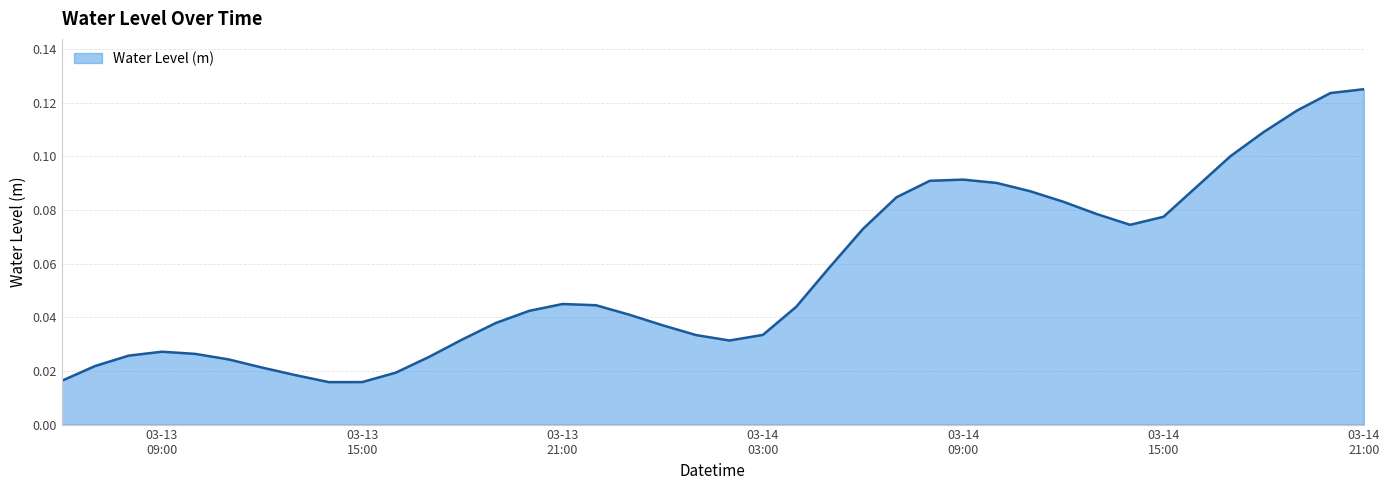

Which label corresponds to the smallest value in the chart?

2025-03-13 14:00:00